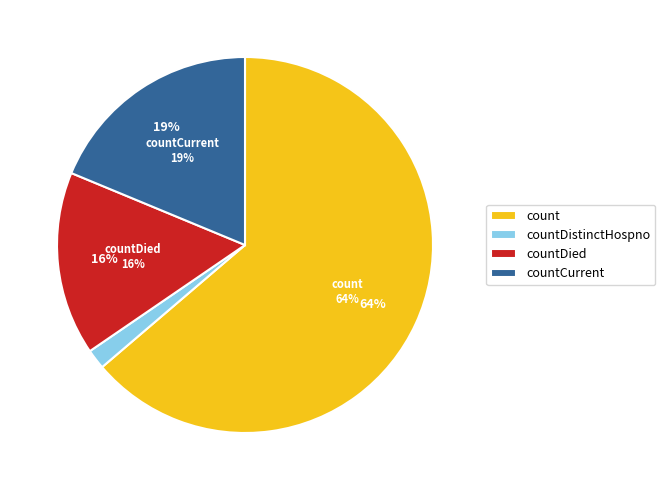

To the nearest percent, what percentage of the pie is count?

64%